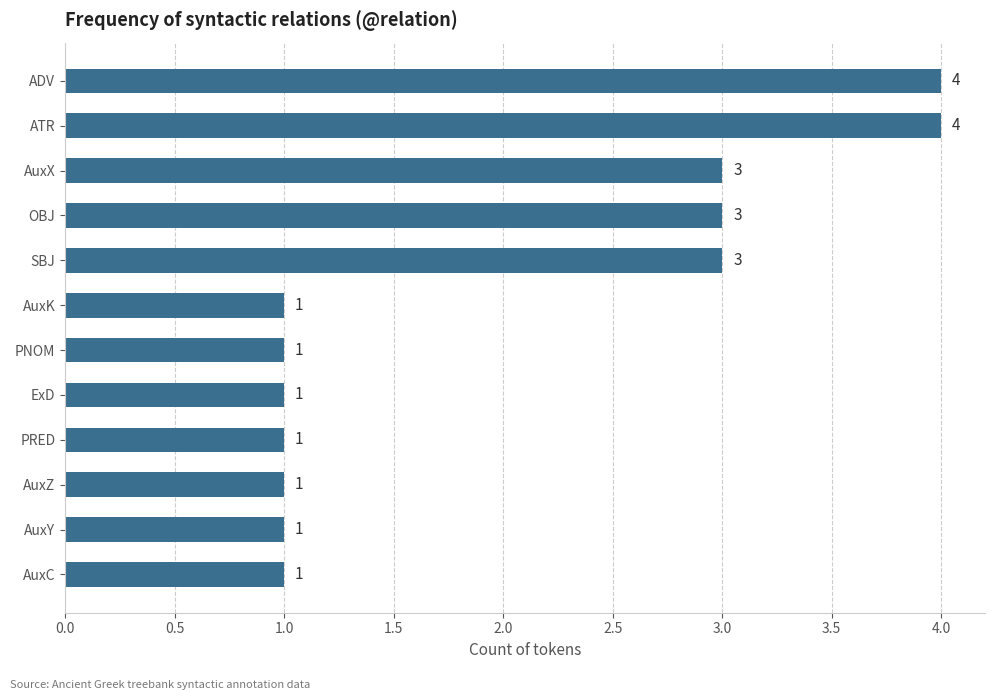

What is the change in value from AuxY to ATR?

+3